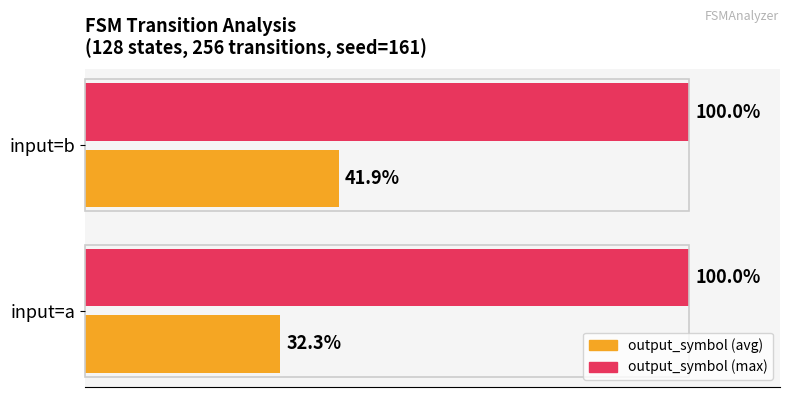

What is the average value of the output_symbol (avg) series?

0.4